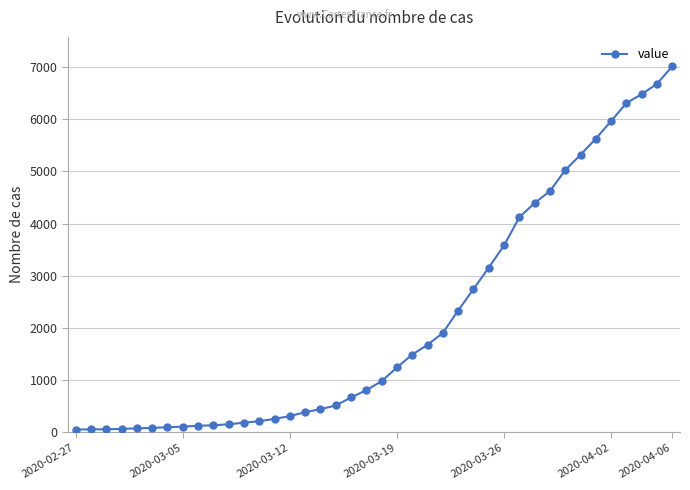

What is the difference between the maximum and minimum values?

6964